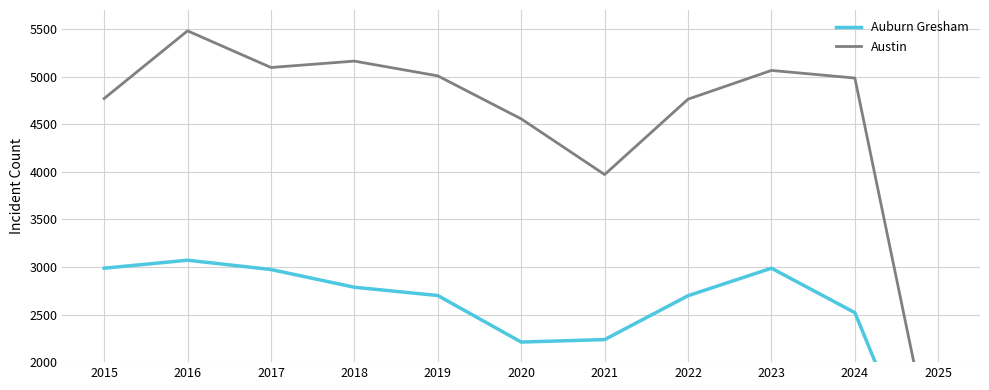

What is the difference between the maximum and minimum values in the Auburn Gresham series?

2682